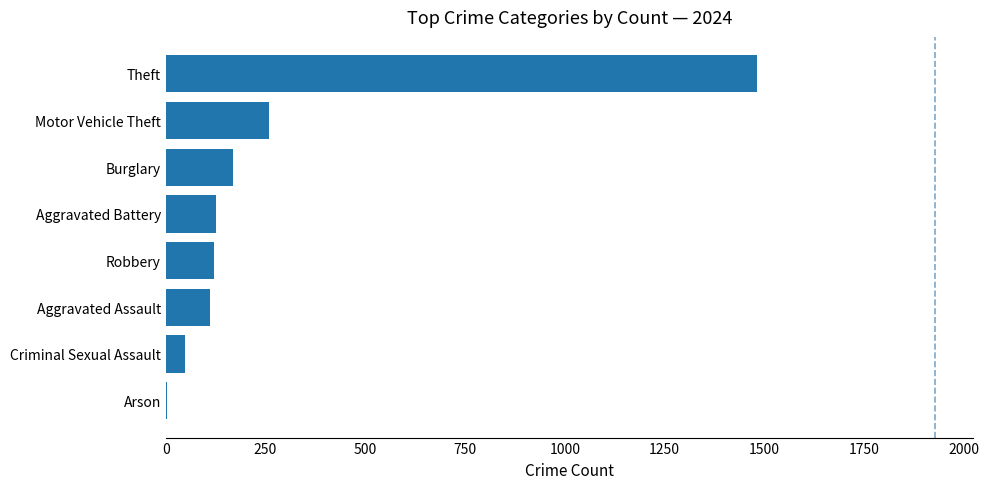

What is the greatest value displayed?

1482